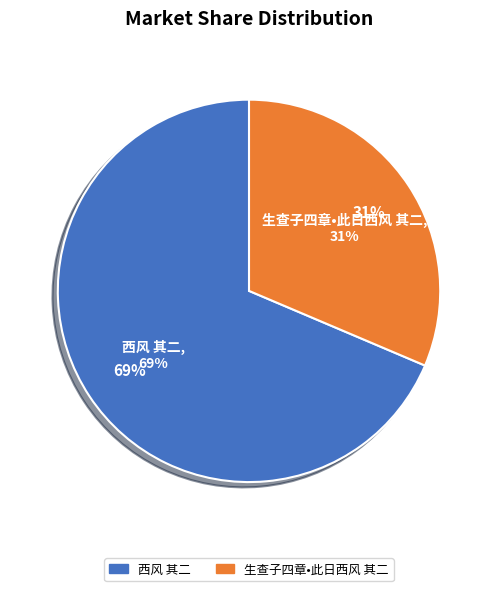

How many slices are in this pie chart?

2